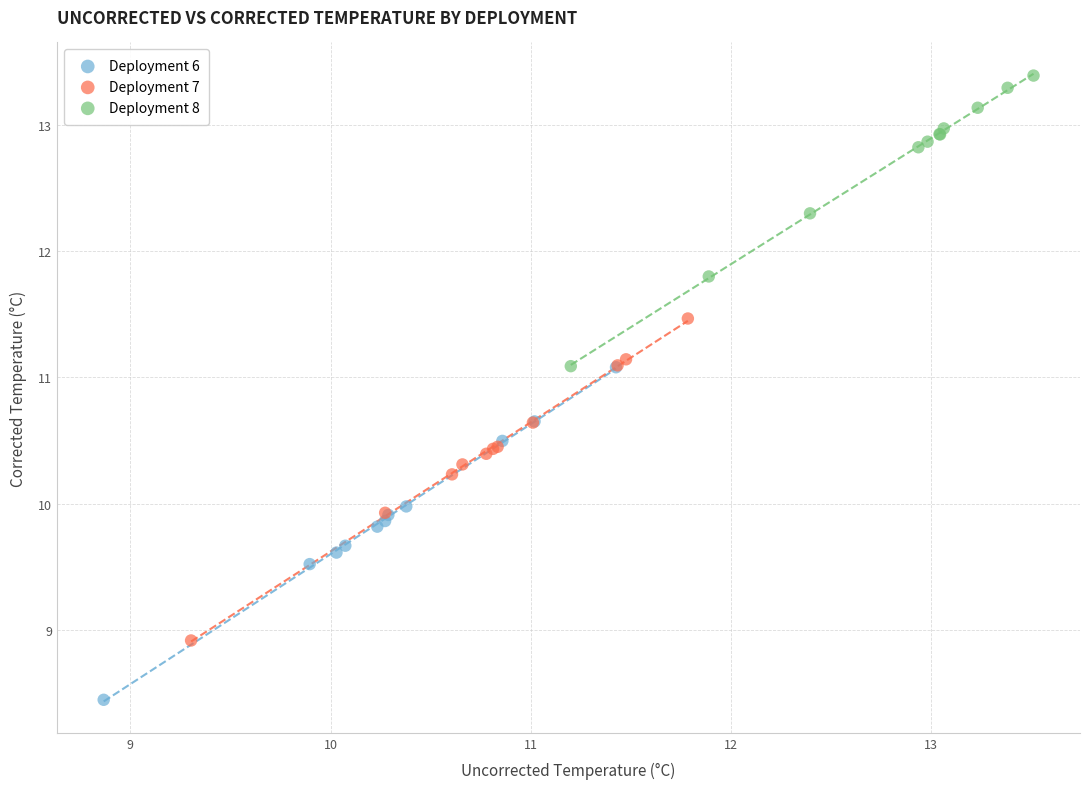

Which series reaches the minimum Y coordinate?

Deployment 6